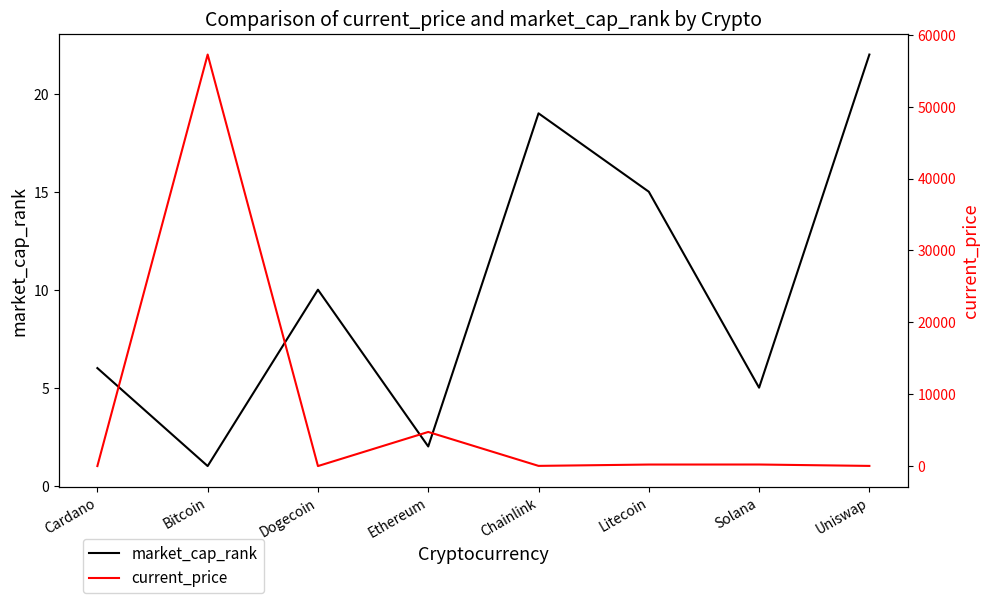

Where does the current_price series first go above 211?

Bitcoin